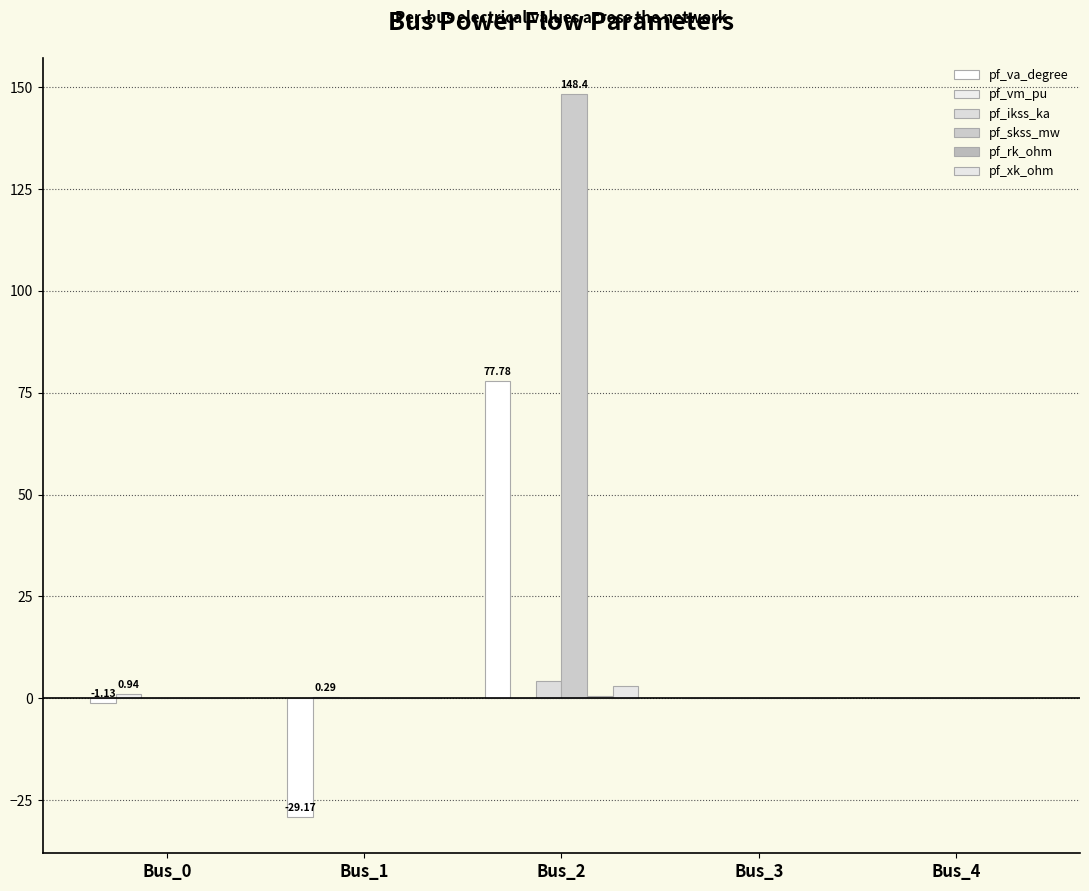

What is the maximum value for pf_ikss_ka?

4.3